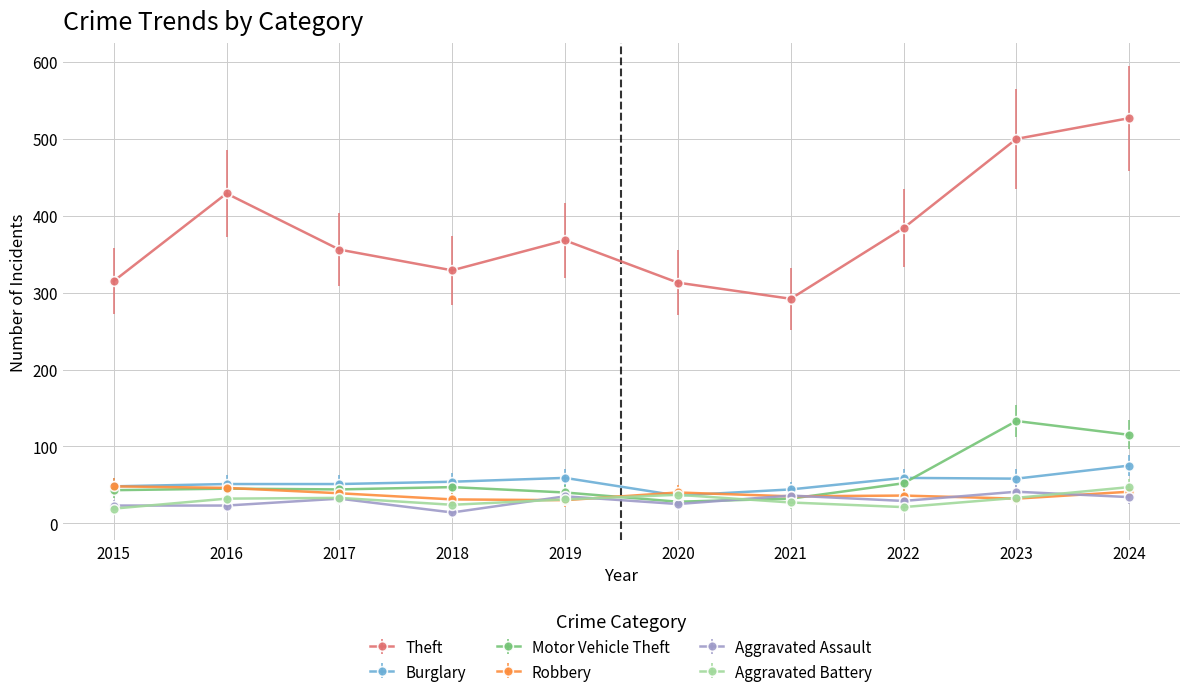

True or false: Robbery and Theft intersect in this chart.

False